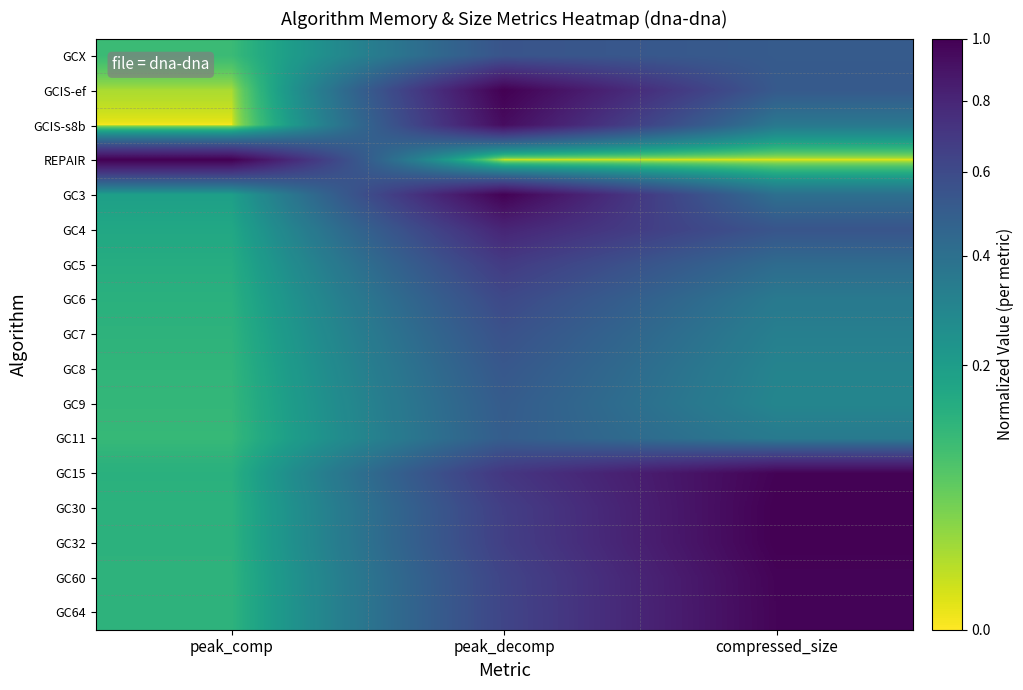

At how many categories does at least one series exceed 0?

3